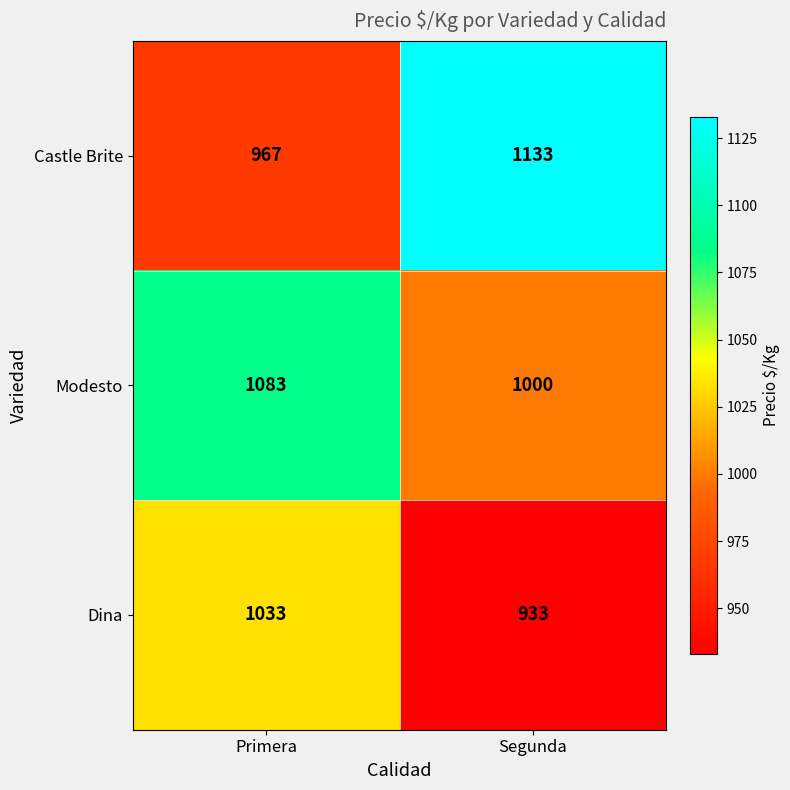

Reading right to left, extract all data points from this chart.

Castle Brite: Segunda=1133	Primera=967
Modesto: Segunda=1000	Primera=1083
Dina: Segunda=933	Primera=1033